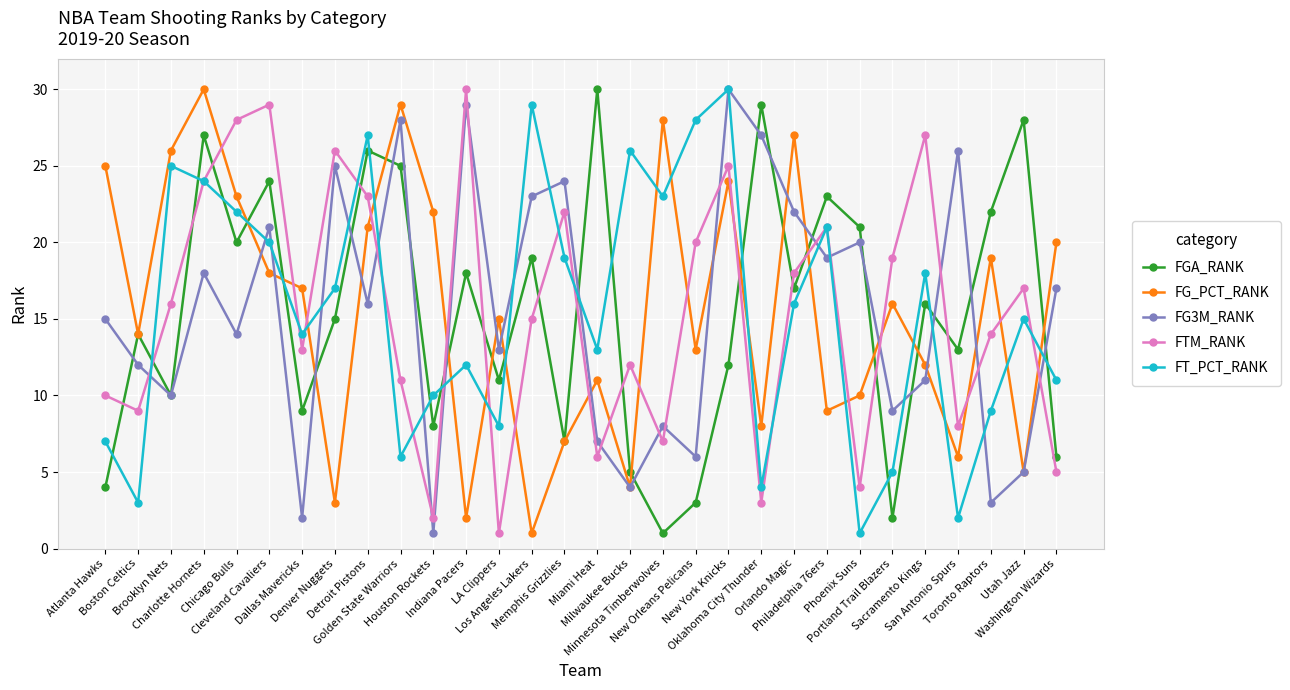

What are all the series names shown in the legend?

FGA_RANK, FG_PCT_RANK, FG3M_RANK, FTM_RANK, FT_PCT_RANK